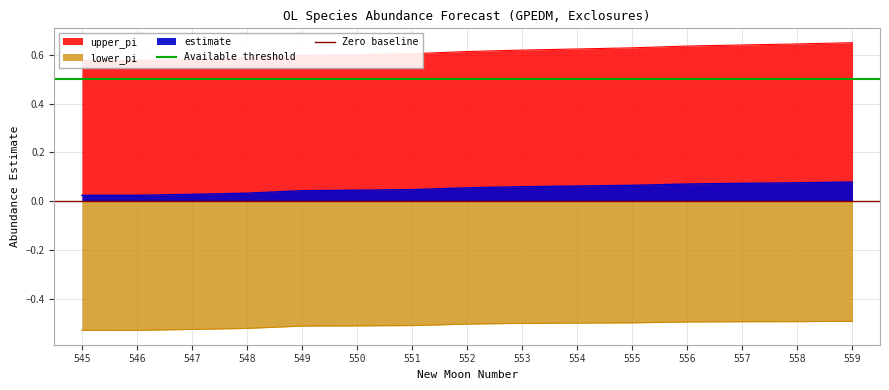

Does the chart display data point markers on the line(s)?

No